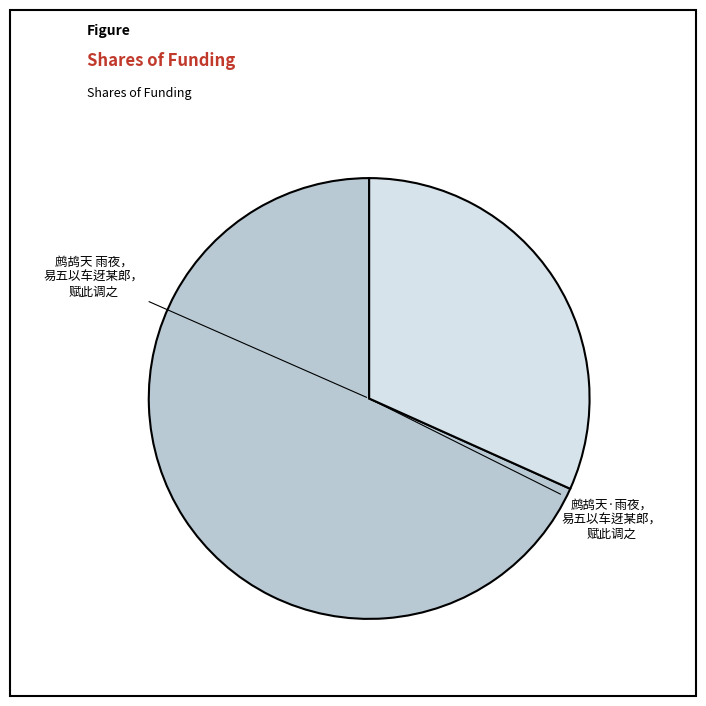

Is there any slice that represents more than half of the pie?

Yes